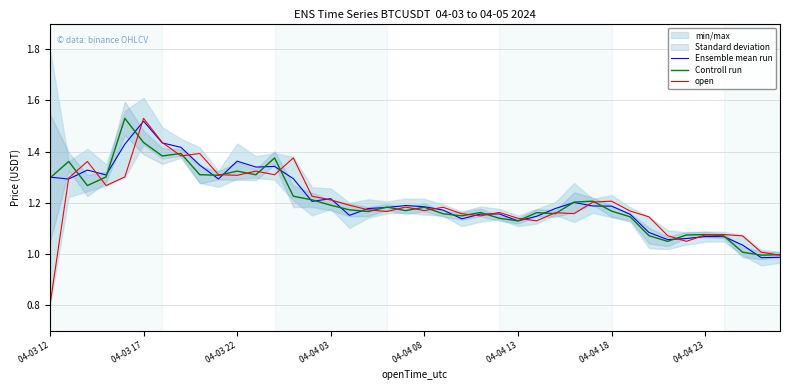

How many data points in Controll run are less than 1?

2